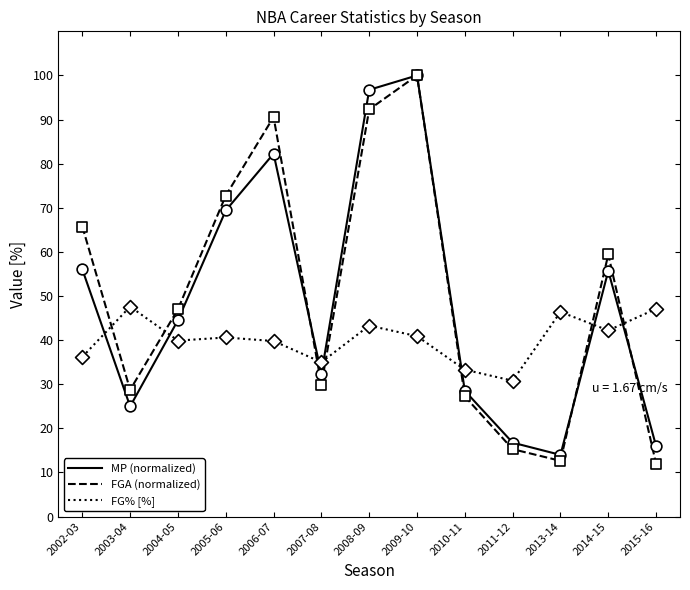

Which series has the largest range (max minus min)?

FGA (normalized)